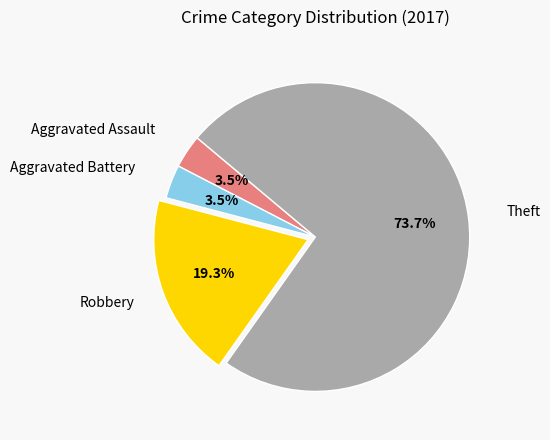

To the nearest percent, what is the difference between the Robbery and Aggravated Assault slice percentages?

16%